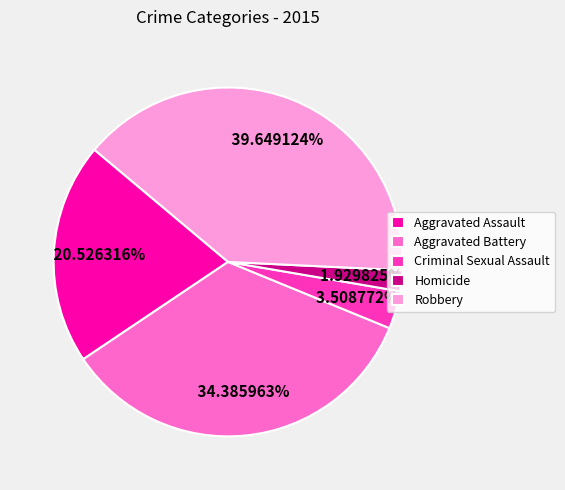

Which category has the smallest portion of the pie?

Homicide